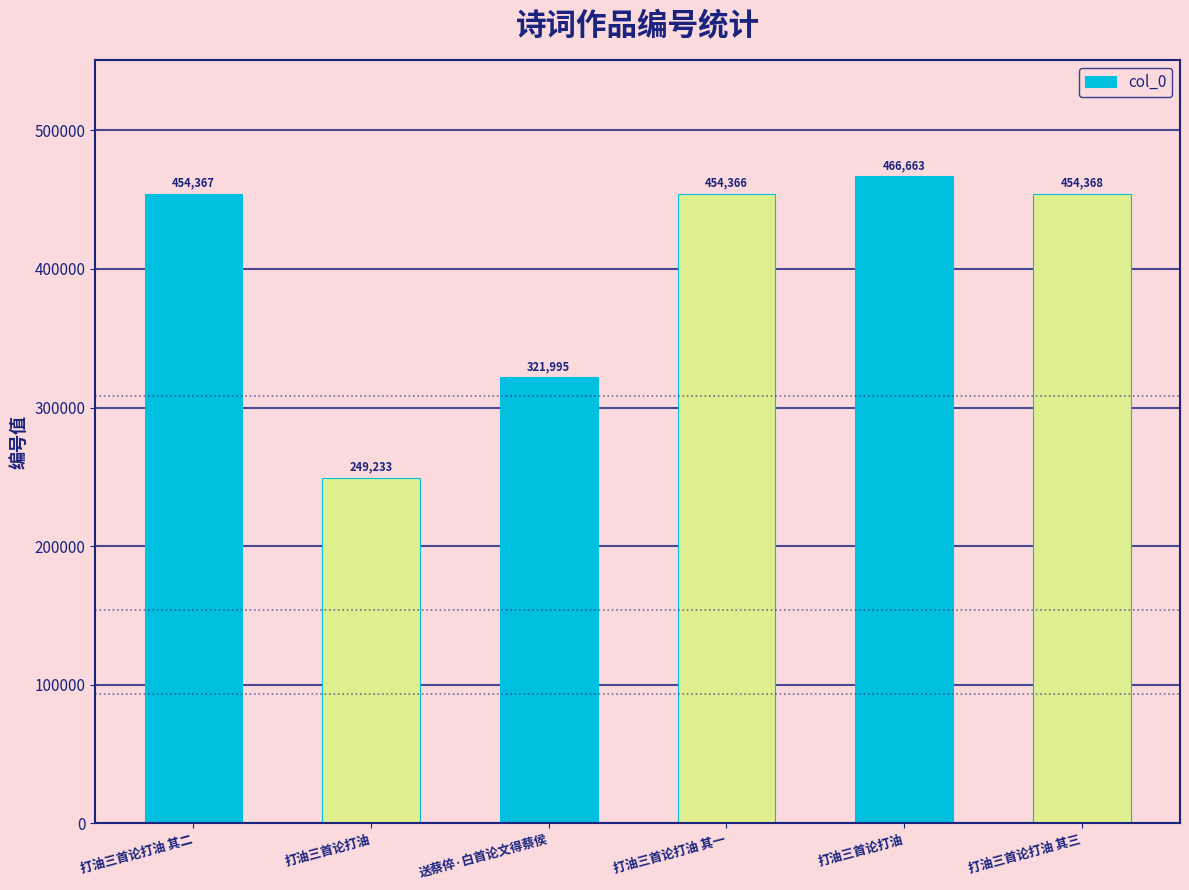

How many distinct data groups are displayed?

1